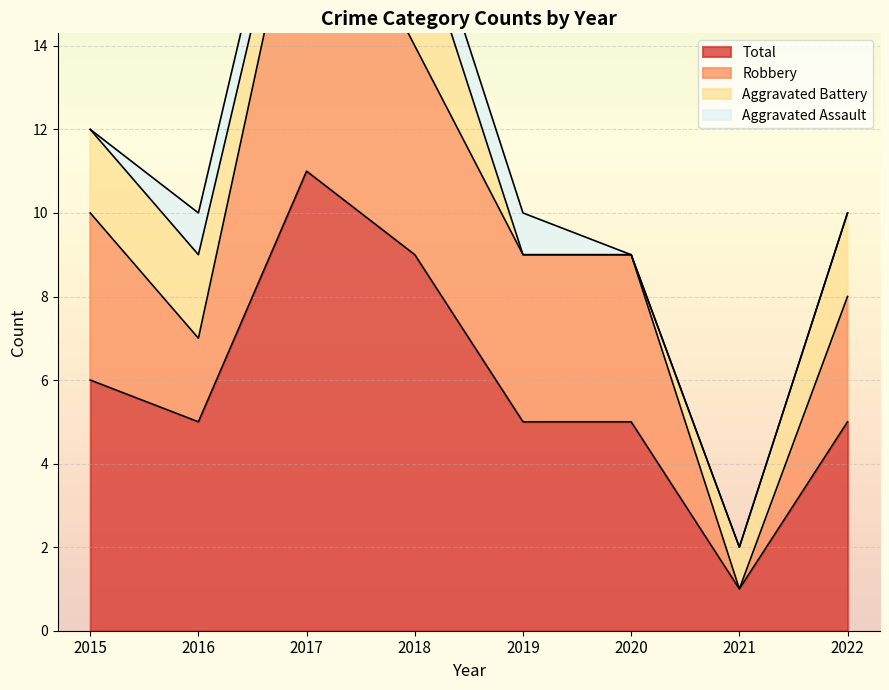

How many Total values are between 5 and 9?

6